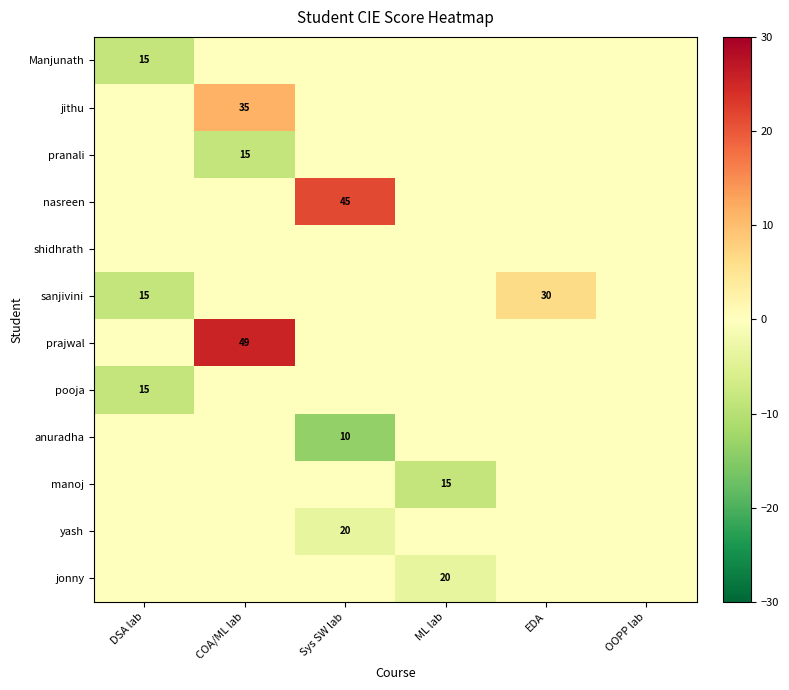

How many series are shown in this chart?

12